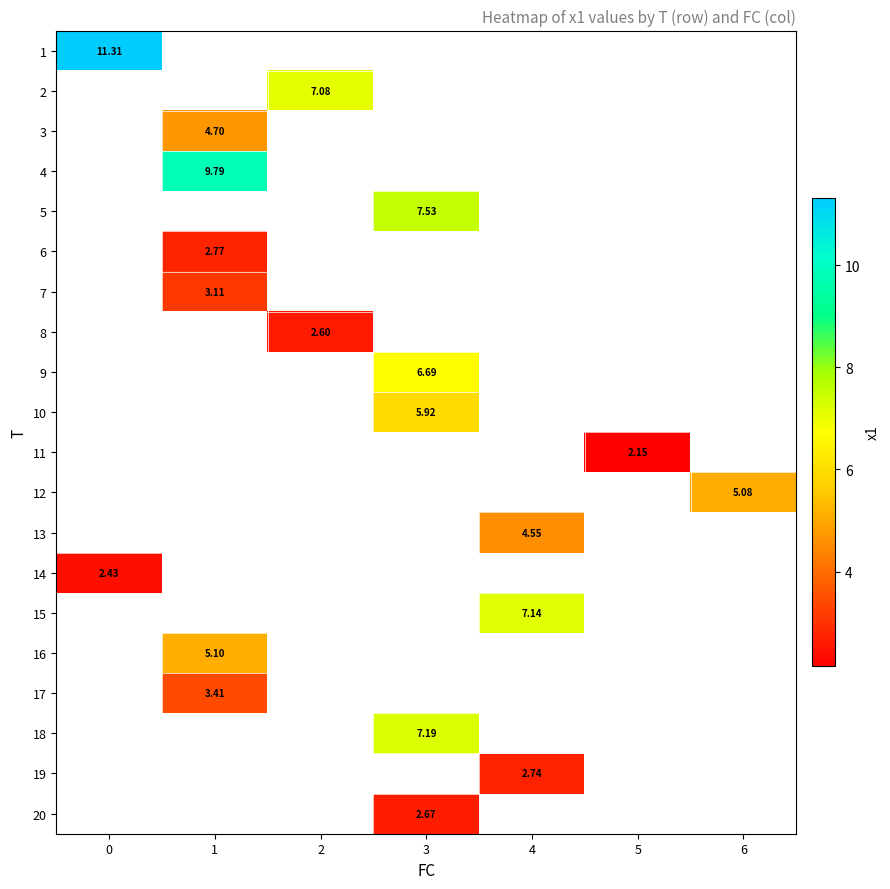

How many series are shown in this chart?

20